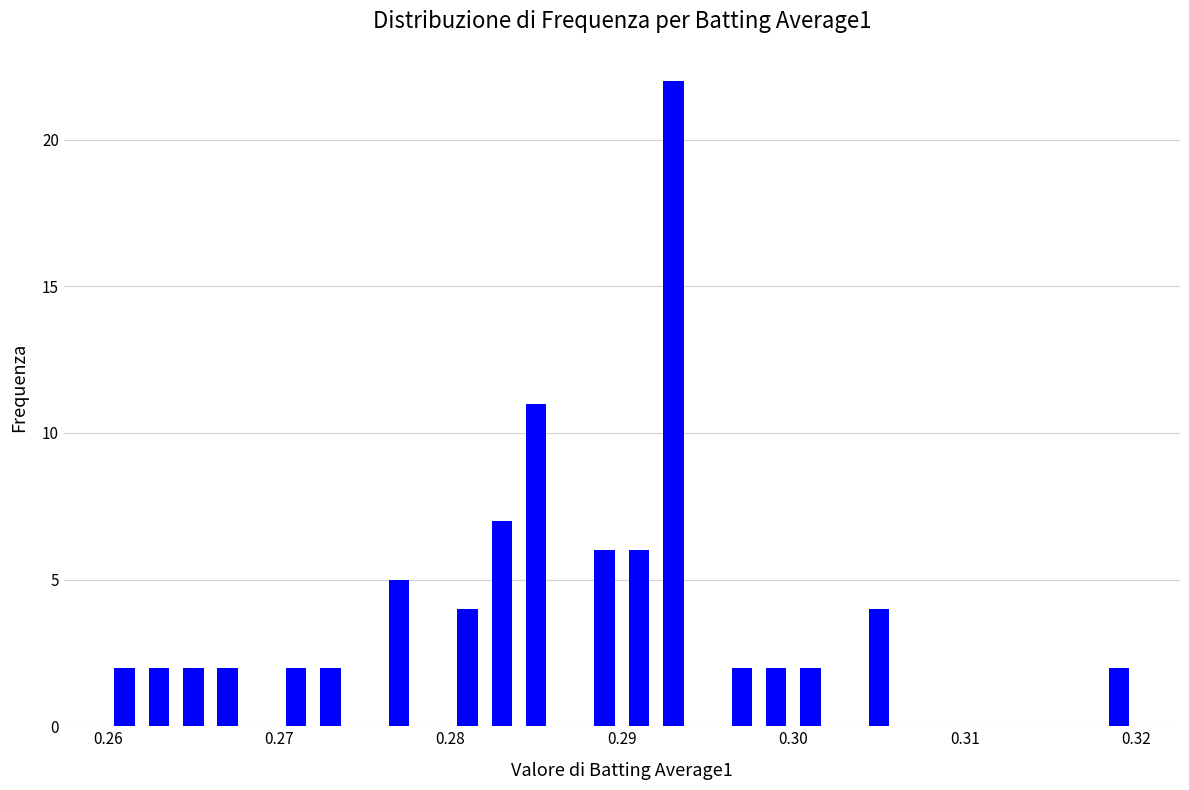

Read against the x-axis, roughly where is the centre of the tallest bar?

0.293